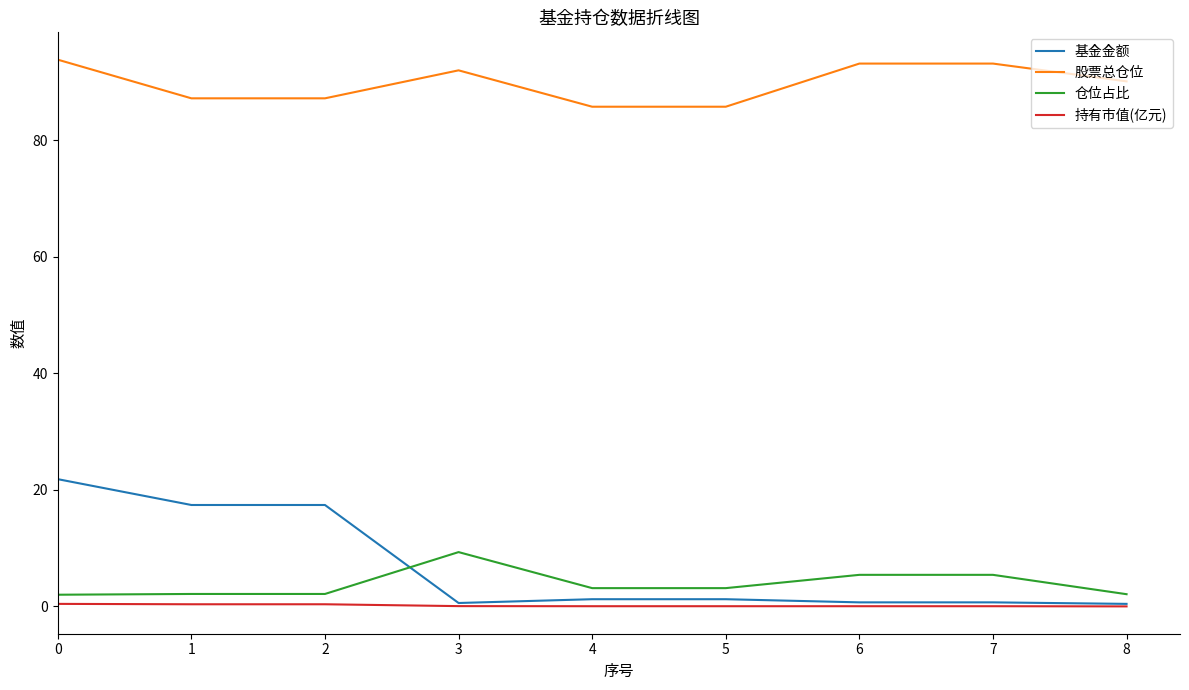

How many values in the 仓位占比 series exceed 3?

5